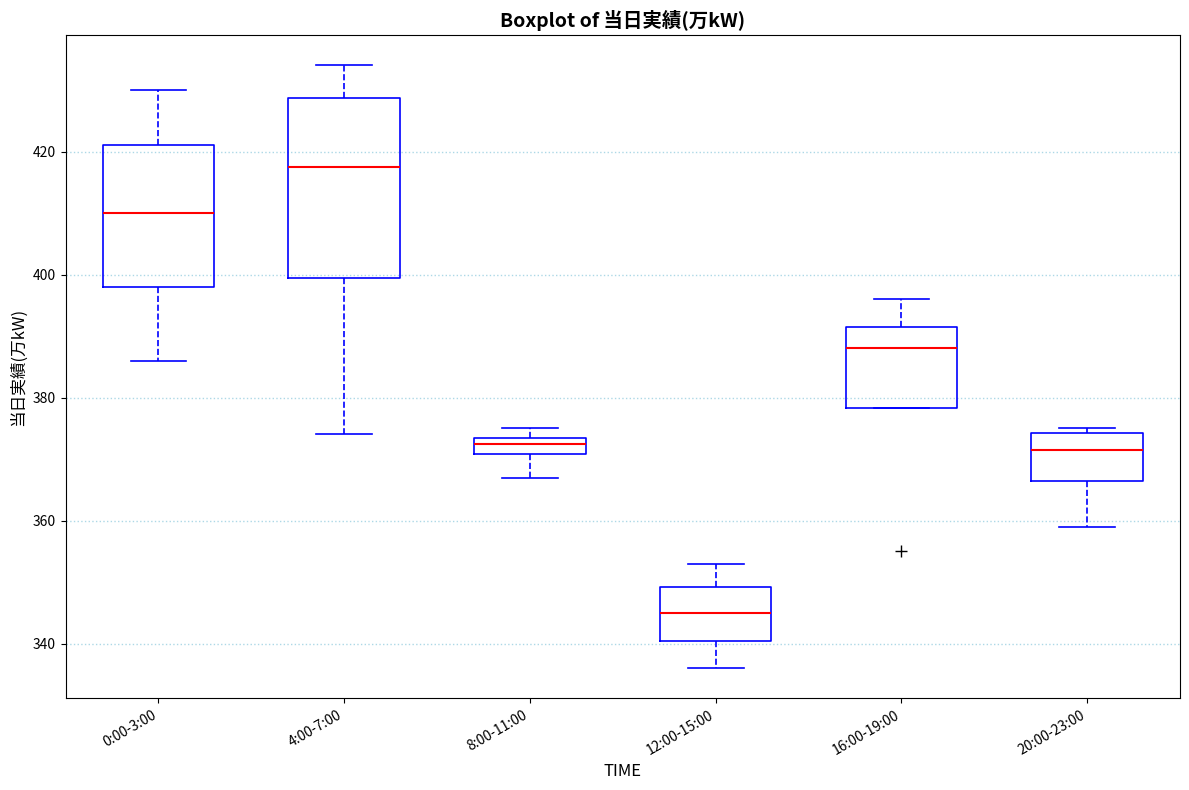

Which box has the highest median line?

4:00-7:00